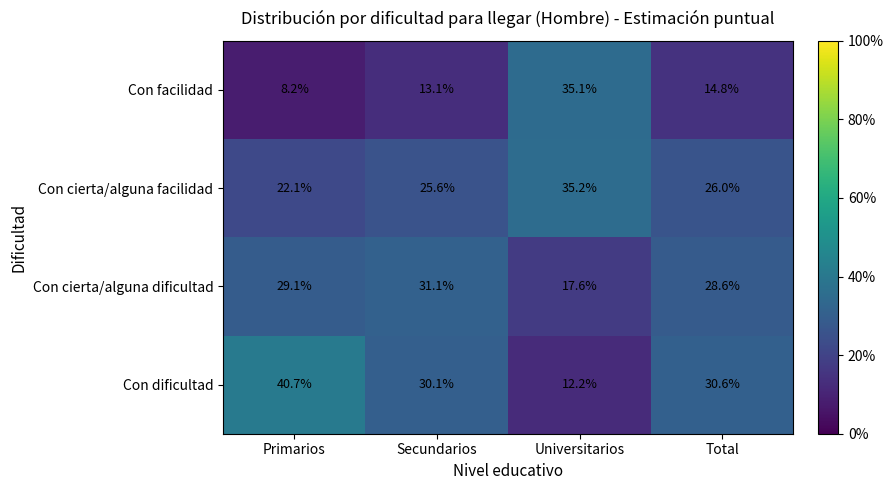

At which label is Con cierta/alguna dificultad closest to 24?

Total